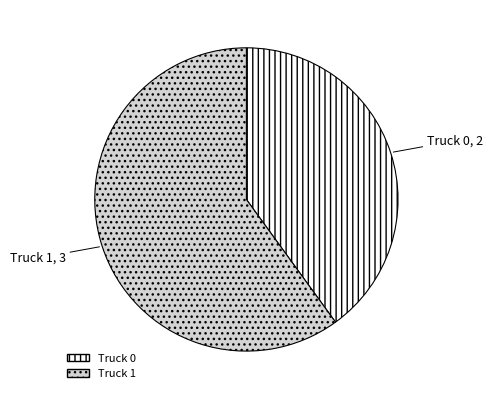

What is the smallest slice in the pie chart?

Truck 0